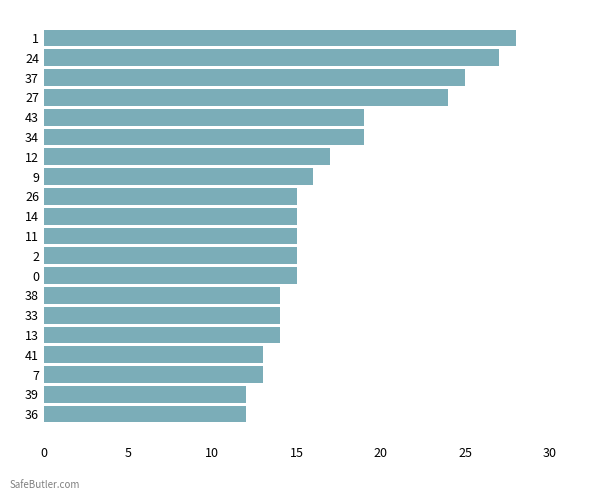

What is the ratio of the value at 1 to the value at 14?

1.9